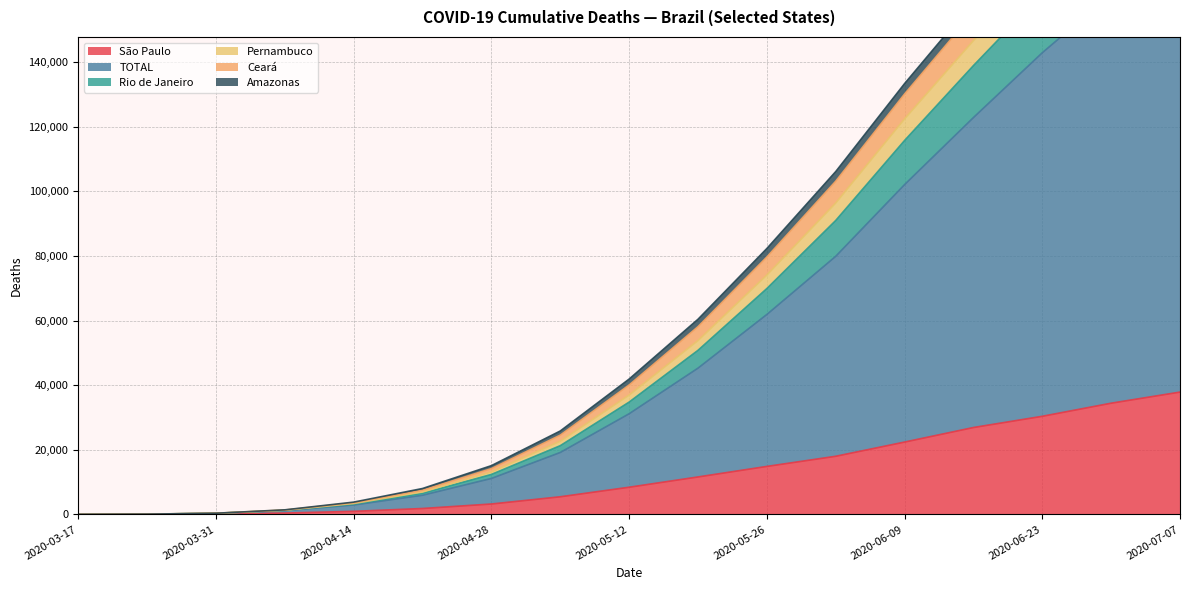

The value of São Paulo at 2020-05-26 is 4172. True or false?

False